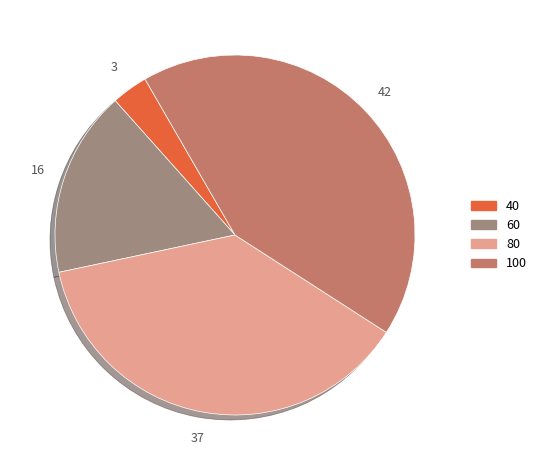

Is there any slice that represents more than half of the pie?

No